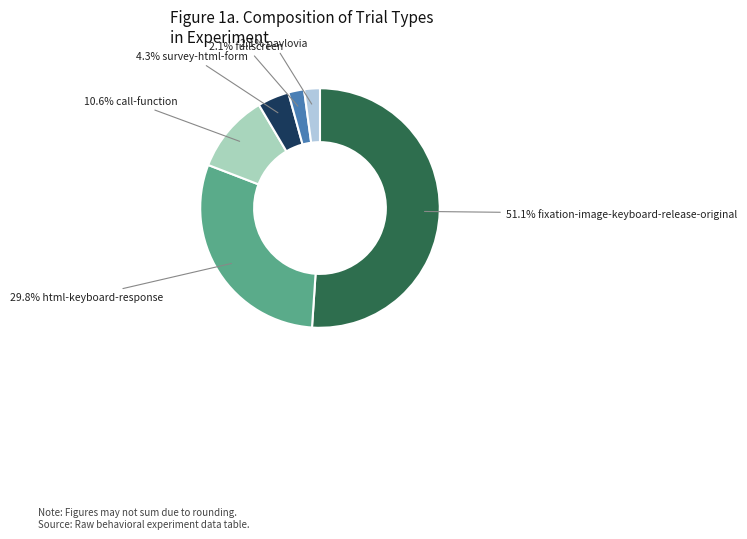

What is the smallest slice in the pie chart?

pavlovia